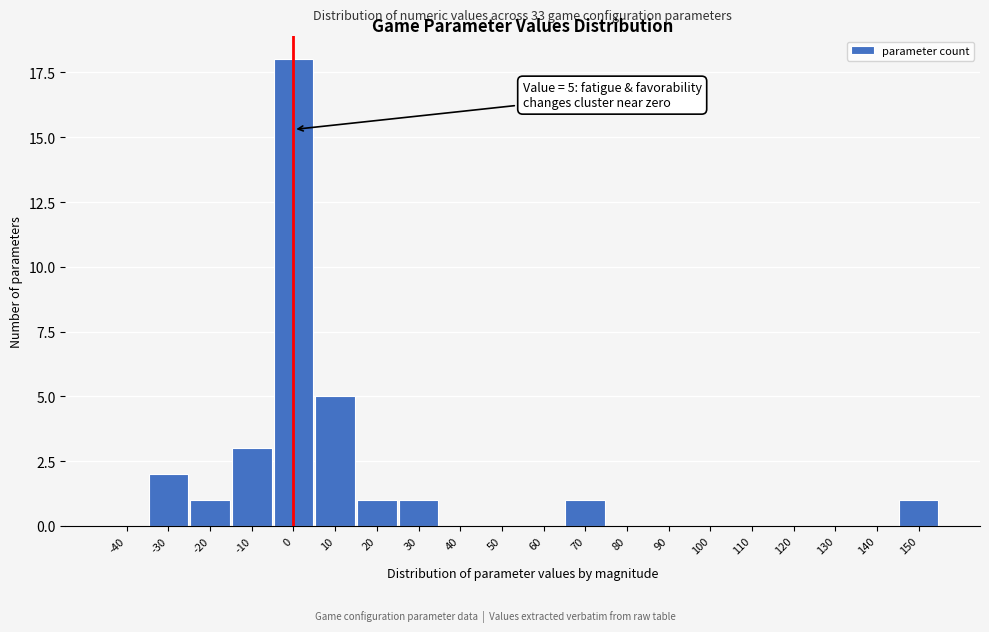

Reading left to right, list all the values displayed in this chart.

-40=0	-30=2	-20=1	-10=3	0=18	10=5	20=1	30=1	40=0	50=0	60=0	70=1	80=0	90=0	100=0	110=0	120=0	130=0	140=0	150=1